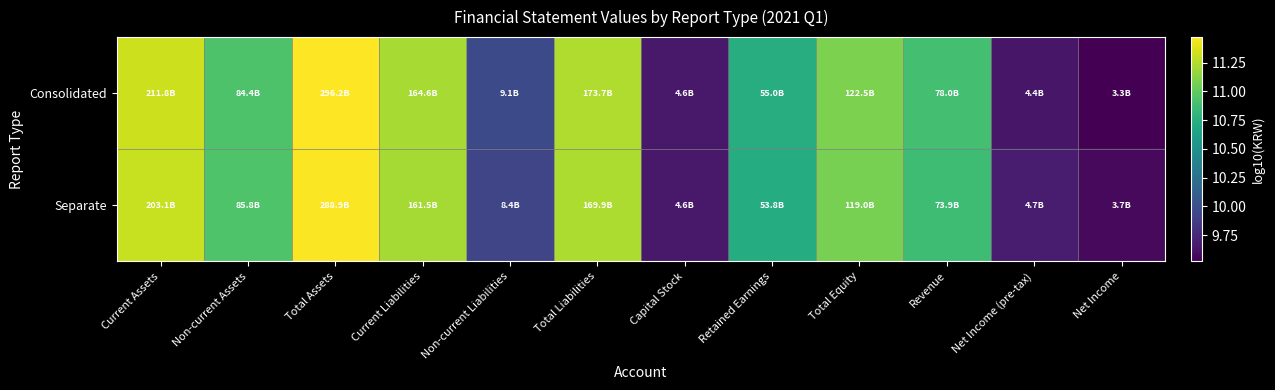

Reading left to right, list all the values displayed in this chart.

Consolidated: Current Assets=11.3	Non-current Assets=10.9	Total Assets=11.5	Current Liabilities=11.2	Non-current Liabilities=10.0	Total Liabilities=11.2	Capital Stock=9.7	Retained Earnings=10.7	Total Equity=11.1	Revenue=10.9	Net Income (pre-tax)=9.6	Net Income=9.5
Separate: Current Assets=11.3	Non-current Assets=10.9	Total Assets=11.5	Current Liabilities=11.2	Non-current Liabilities=9.9	Total Liabilities=11.2	Capital Stock=9.7	Retained Earnings=10.7	Total Equity=11.1	Revenue=10.9	Net Income (pre-tax)=9.7	Net Income=9.6